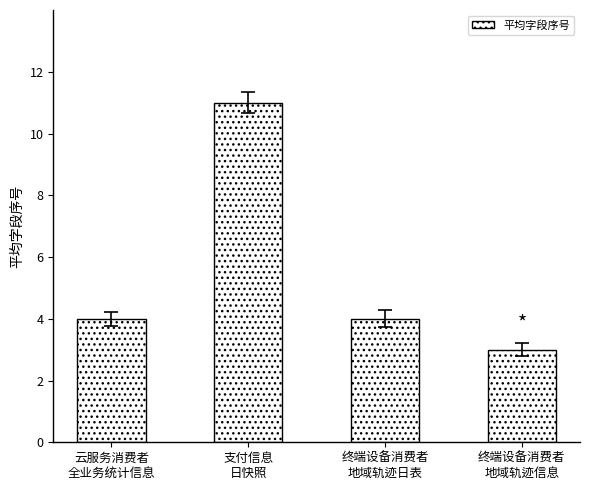

How many data points does each series have?

4